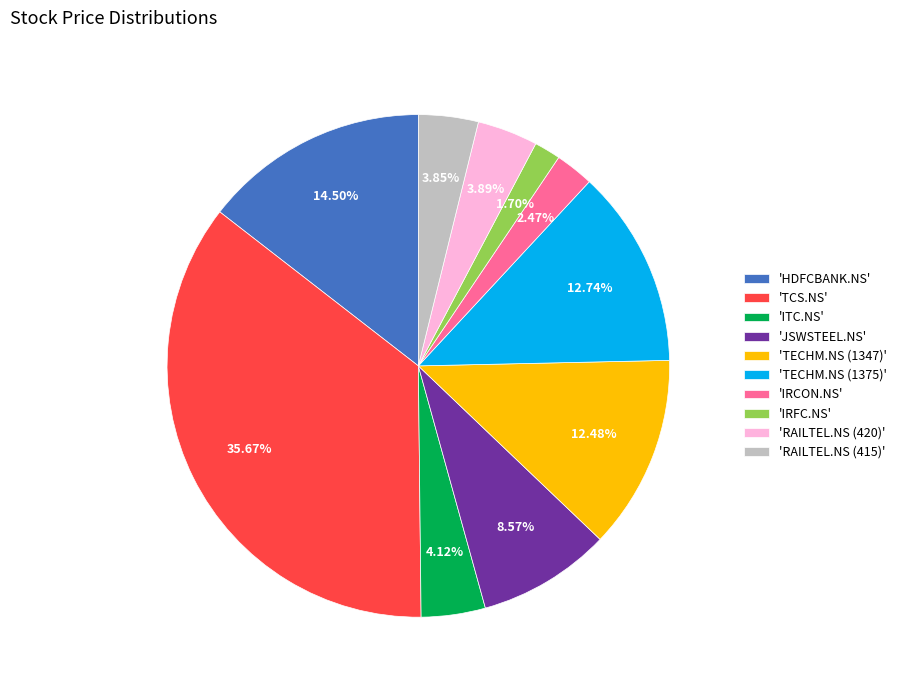

Is the sum of 'HDFCBANK.NS' and 'JSWSTEEL.NS' greater than half?

No